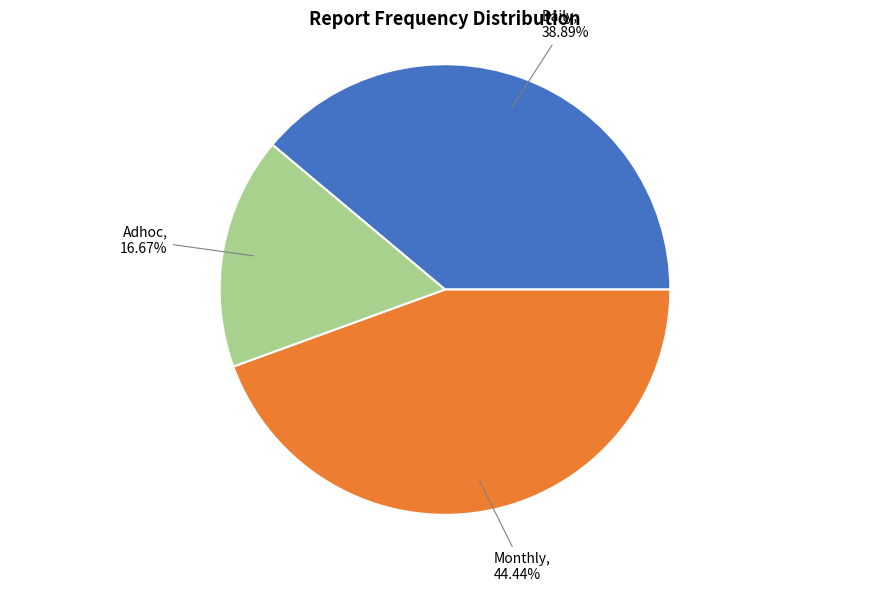

What percentage is NOT represented by Daily?

61.1%